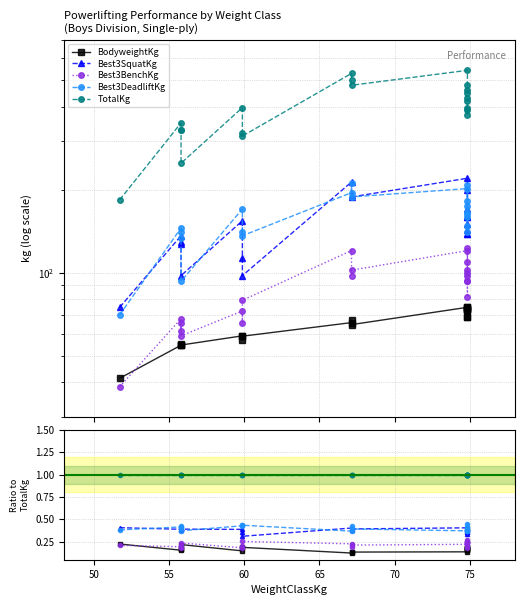

True or false: Best3DeadliftKg and BodyweightKg intersect in this chart.

False